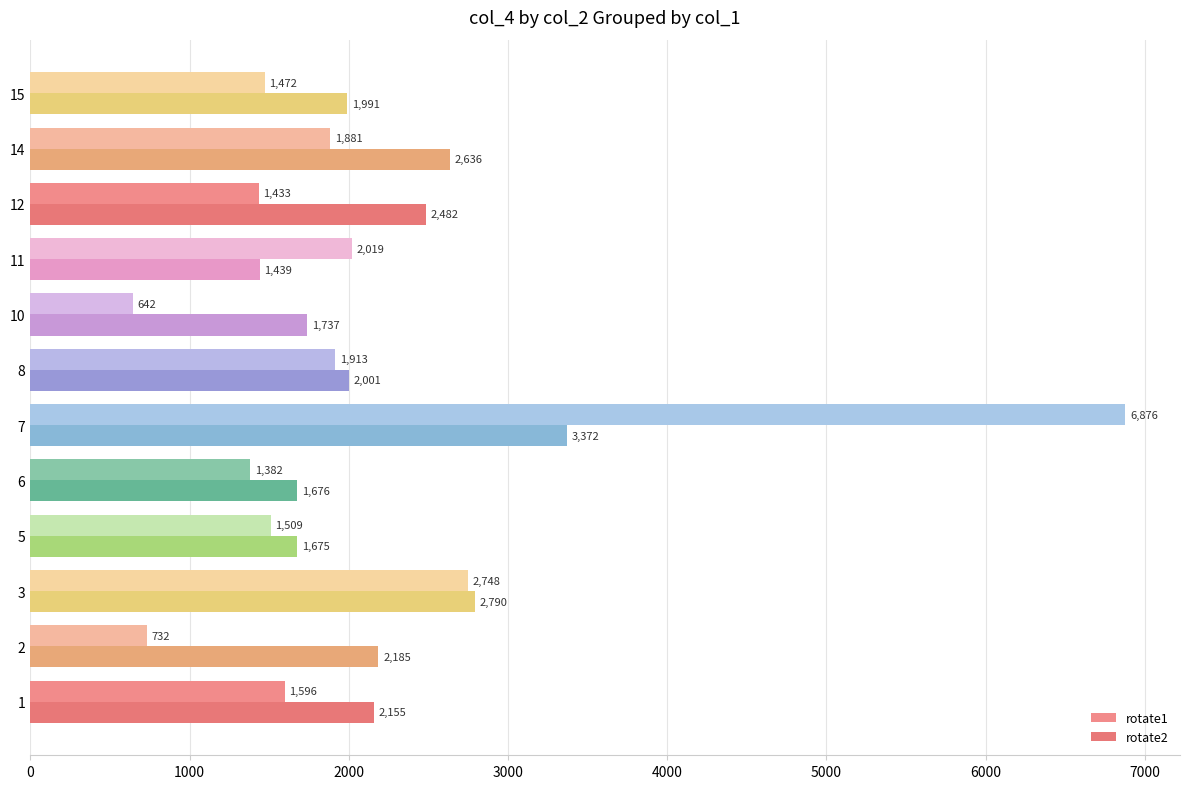

At which category is the sum across all series the highest?

7